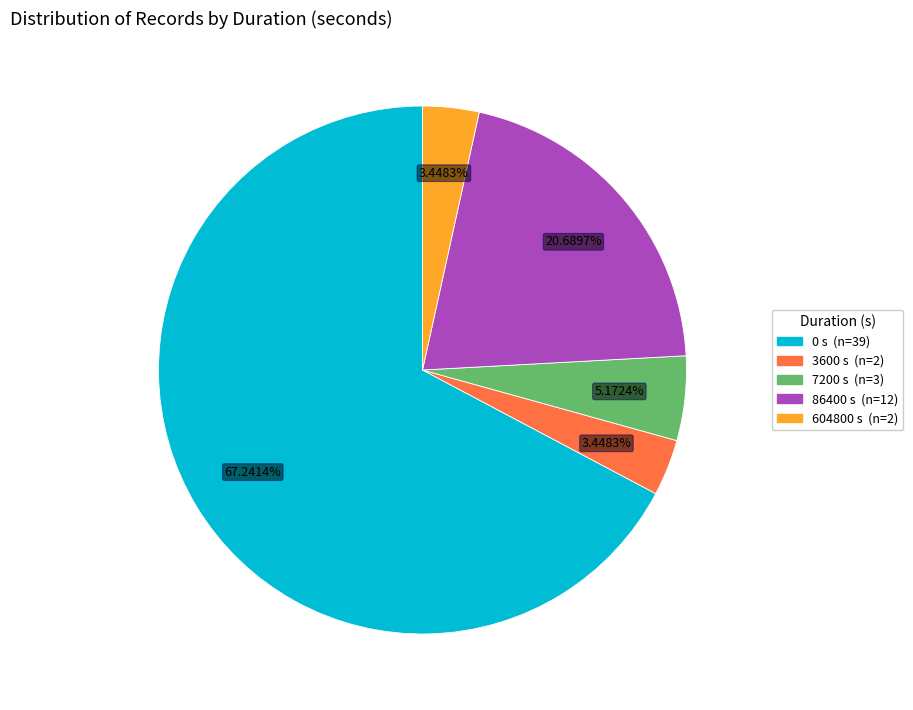

To the nearest percent, what percentage of the pie is 86400?

21%